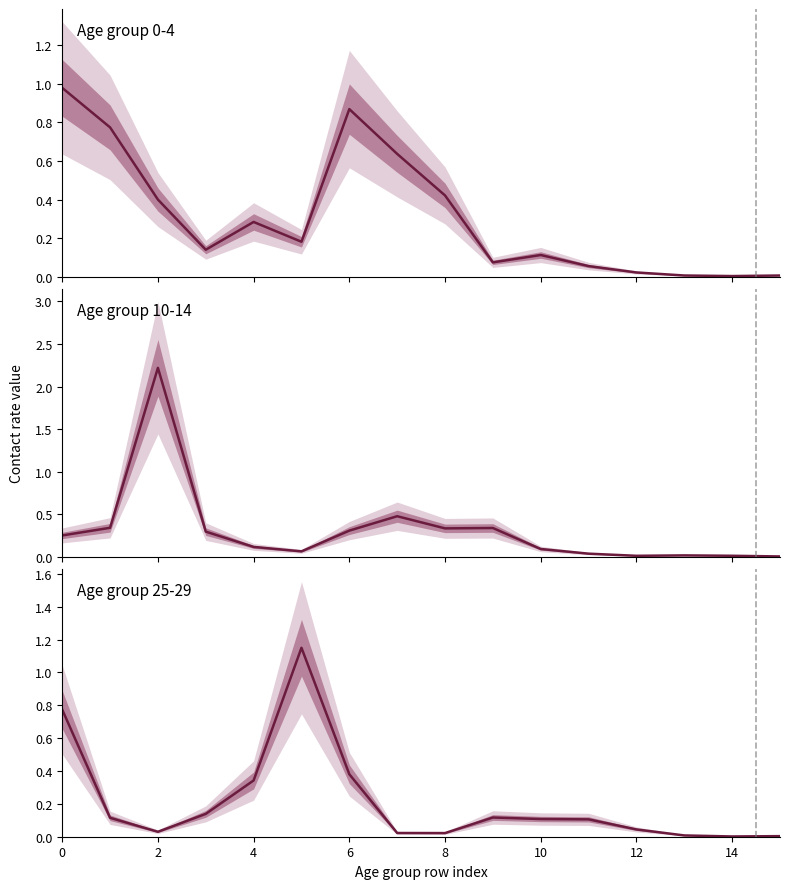

How many lines are shown in the chart?

3